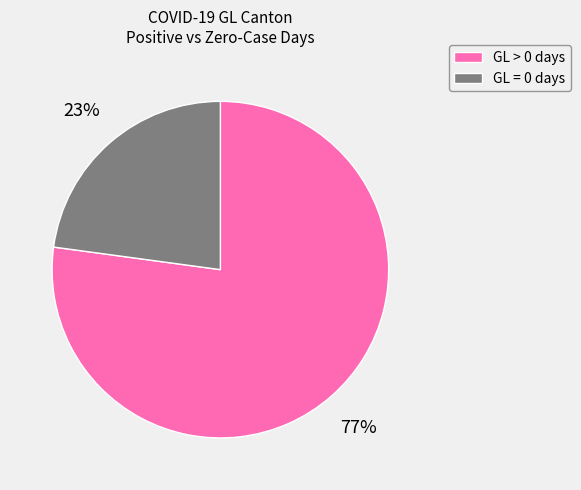

To the nearest percent, what is the average slice percentage?

50%